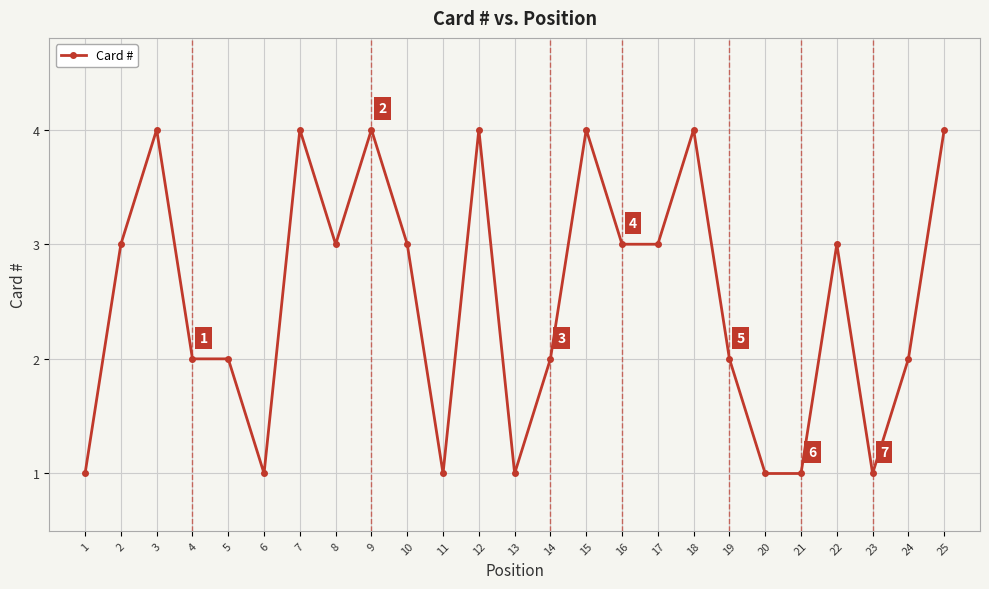

Between 24 and 16, which is larger?

16